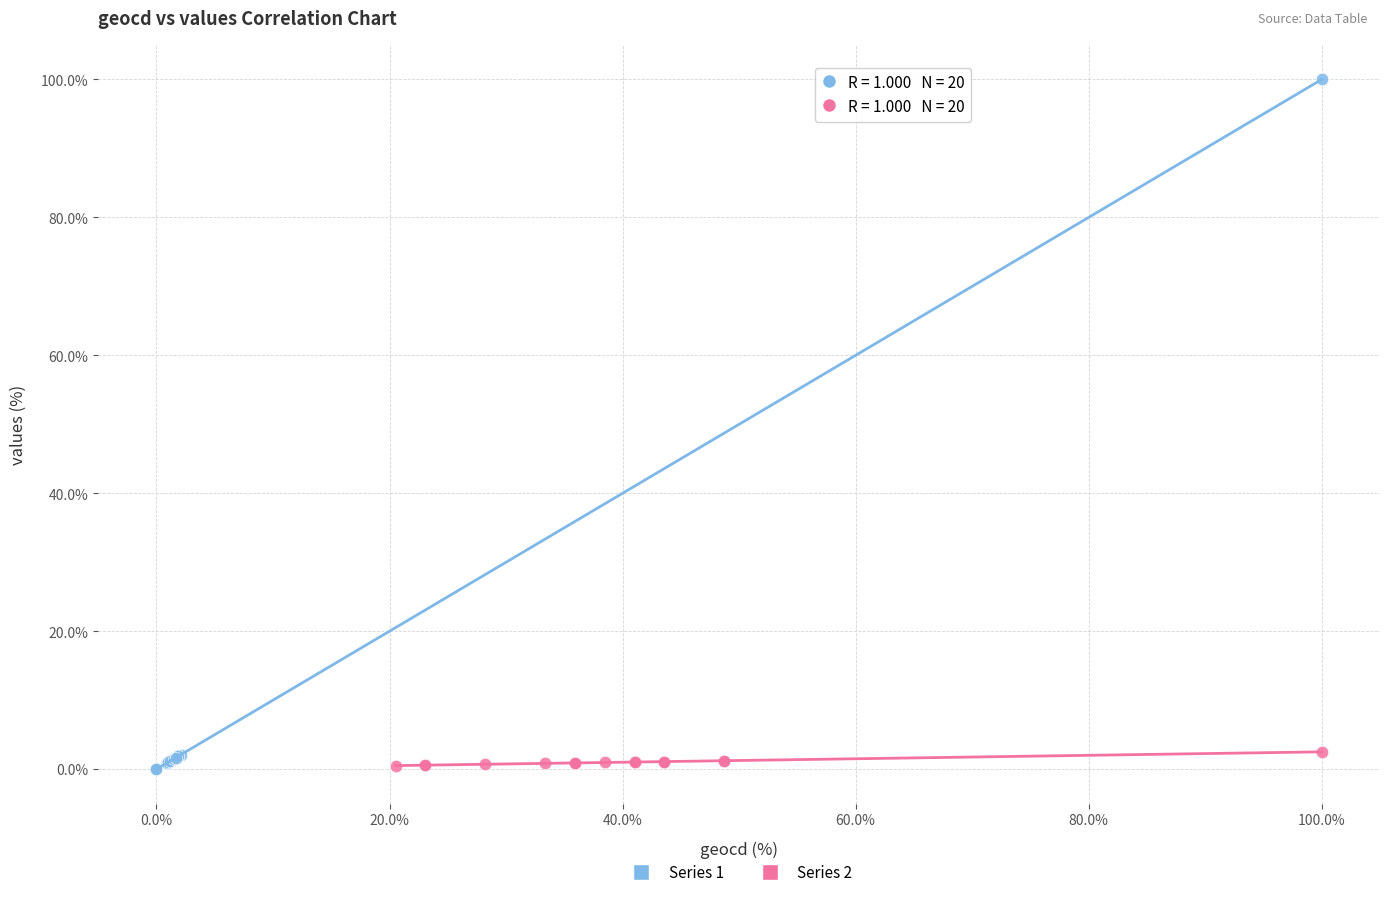

Which series contains the highest Y value?

Series 1